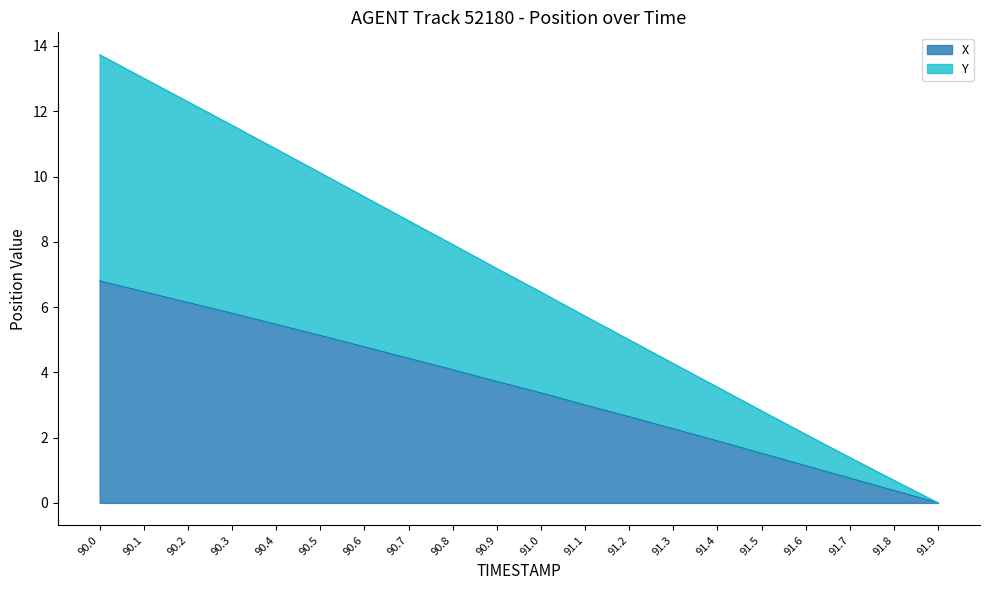

Between 91.1 and 91.2, which is larger?

91.1